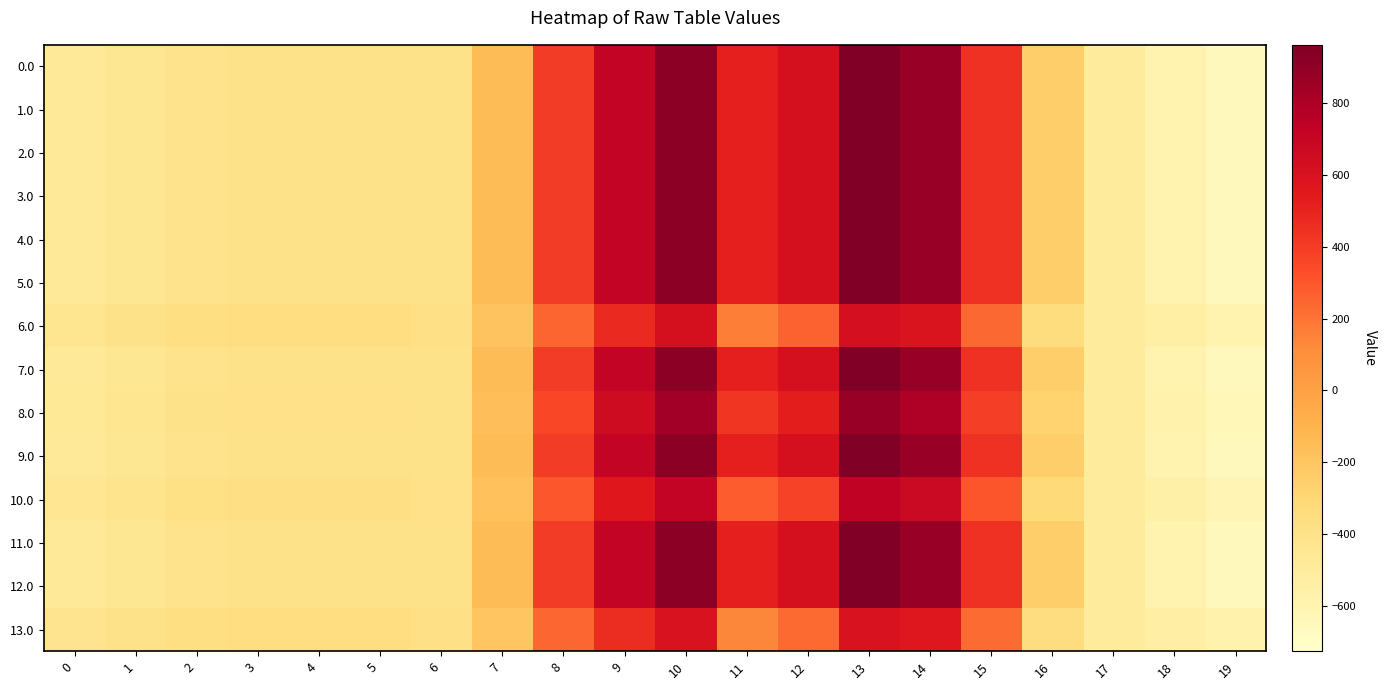

Reading left to right, extract all data points from this chart.

0.0: 0=-482.0	1=-449.5	2=-410.3	3=-404.4	4=-404.9	5=-403.8	6=-408.0	7=-150.1	8=395.3	9=716.9	10=916.2	11=516.0	12=619.4	13=962.7	14=870.3	15=443.0	16=-250.9	17=-494.8	18=-586.7	19=-649.2
1.0: 0=-482.0	1=-449.5	2=-410.3	3=-404.4	4=-404.9	5=-403.8	6=-408.0	7=-150.1	8=395.3	9=716.9	10=916.2	11=516.0	12=619.4	13=962.7	14=870.3	15=443.0	16=-250.9	17=-494.8	18=-586.7	19=-649.2
2.0: 0=-482.0	1=-449.5	2=-410.3	3=-404.4	4=-404.9	5=-403.8	6=-408.0	7=-150.1	8=395.3	9=716.9	10=916.2	11=516.0	12=619.4	13=962.7	14=870.3	15=443.0	16=-250.9	17=-494.8	18=-586.7	19=-649.2
3.0: 0=-482.0	1=-449.5	2=-410.3	3=-404.4	4=-404.9	5=-403.8	6=-408.0	7=-150.1	8=395.3	9=716.9	10=916.2	11=516.0	12=619.4	13=962.7	14=870.3	15=443.0	16=-250.9	17=-494.8	18=-586.7	19=-649.2
4.0: 0=-482.0	1=-449.5	2=-410.3	3=-404.4	4=-404.9	5=-403.8	6=-408.0	7=-150.1	8=395.3	9=716.9	10=916.2	11=516.0	12=619.4	13=962.7	14=870.3	15=443.0	16=-250.9	17=-494.8	18=-586.7	19=-649.2
5.0: 0=-482.0	1=-449.5	2=-410.3	3=-404.4	4=-404.9	5=-403.8	6=-408.0	7=-150.1	8=395.3	9=716.9	10=916.2	11=516.0	12=619.4	13=962.7	14=870.3	15=443.0	16=-250.9	17=-494.8	18=-586.7	19=-649.2
6.0: 0=-432.5	1=-405.5	2=-367.6	3=-362.7	4=-362.5	5=-363.2	6=-386.8	7=-189.8	8=253.5	9=480.6	10=614.3	11=166.6	12=258.0	13=622.3	14=583.4	15=240.1	16=-347.9	17=-494.5	18=-538.2	19=-583.1
7.0: 0=-482.0	1=-449.5	2=-410.3	3=-404.4	4=-404.9	5=-403.8	6=-408.0	7=-150.1	8=395.3	9=716.9	10=916.2	11=516.0	12=619.4	13=962.7	14=870.3	15=443.0	16=-250.9	17=-494.8	18=-586.7	19=-649.2
8.0: 0=-469.4	1=-438.3	2=-399.4	3=-393.7	4=-394.1	5=-393.4	6=-402.6	7=-160.2	8=359.1	9=656.6	10=839.1	11=426.8	12=527.2	13=875.8	14=797.1	15=391.2	16=-275.6	17=-494.8	18=-574.3	19=-632.4
9.0: 0=-482.0	1=-449.5	2=-410.3	3=-404.4	4=-404.9	5=-403.8	6=-408.0	7=-150.1	8=395.3	9=716.9	10=916.2	11=516.0	12=619.4	13=962.7	14=870.3	15=443.0	16=-250.9	17=-494.8	18=-586.7	19=-649.2
10.0: 0=-448.2	1=-419.5	2=-381.2	3=-375.9	4=-376.0	5=-376.0	6=-393.5	7=-177.2	8=298.4	9=555.6	10=710.0	11=277.4	12=372.7	13=730.3	14=674.4	15=304.5	16=-317.2	17=-494.6	18=-553.6	19=-604.1
11.0: 0=-482.0	1=-449.5	2=-410.3	3=-404.4	4=-404.9	5=-403.8	6=-408.0	7=-150.1	8=395.3	9=716.9	10=916.2	11=516.0	12=619.4	13=962.7	14=870.3	15=443.0	16=-250.9	17=-494.8	18=-586.7	19=-649.2
12.0: 0=-482.0	1=-449.5	2=-410.3	3=-404.4	4=-404.9	5=-403.8	6=-408.0	7=-150.1	8=395.3	9=716.9	10=916.2	11=516.0	12=619.4	13=962.7	14=870.3	15=443.0	16=-250.9	17=-494.8	18=-586.7	19=-649.2
13.0: 0=-429.1	1=-402.5	2=-364.7	3=-359.8	4=-359.6	5=-360.4	6=-385.3	7=-192.6	8=243.7	9=464.3	10=593.4	11=142.5	12=233.1	13=598.8	14=563.6	15=226.1	16=-354.6	17=-494.5	18=-534.9	19=-578.6